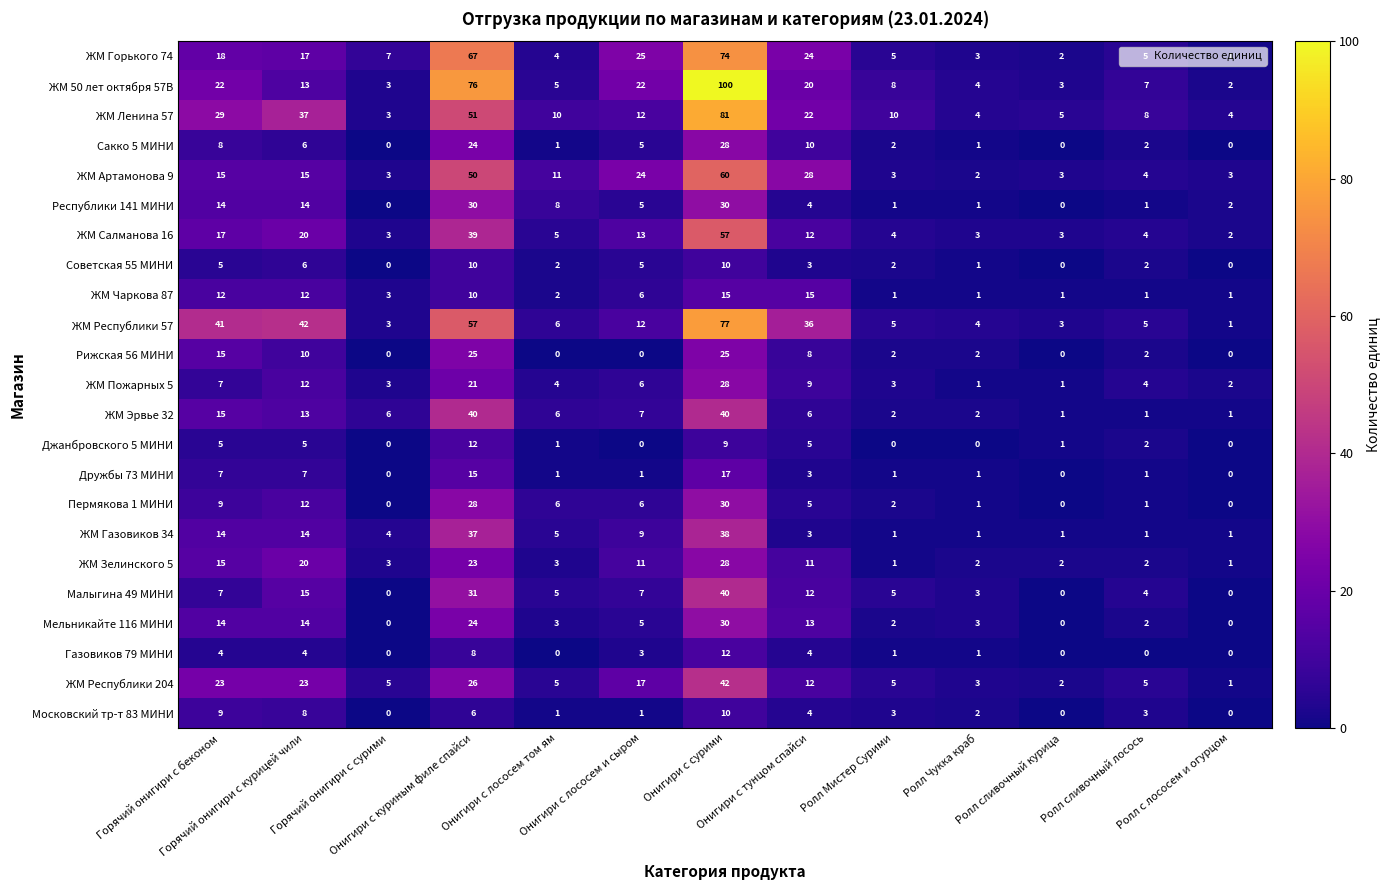

Which series changed the most between Горячий онигири с беконом and Онигири с куриным филе спайси?

ЖМ 50 лет октября 57В